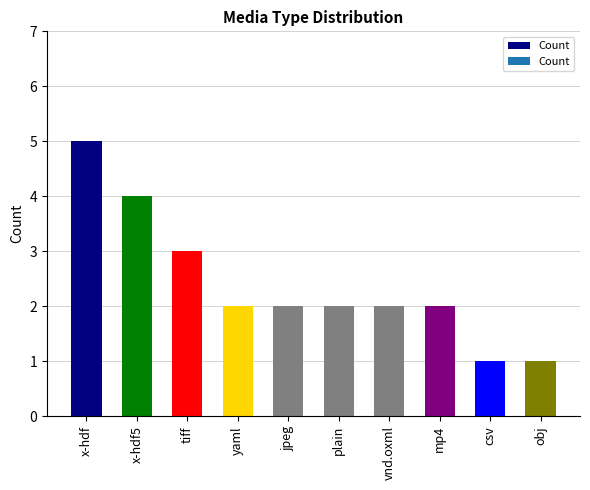

Are the bars horizontal?

No